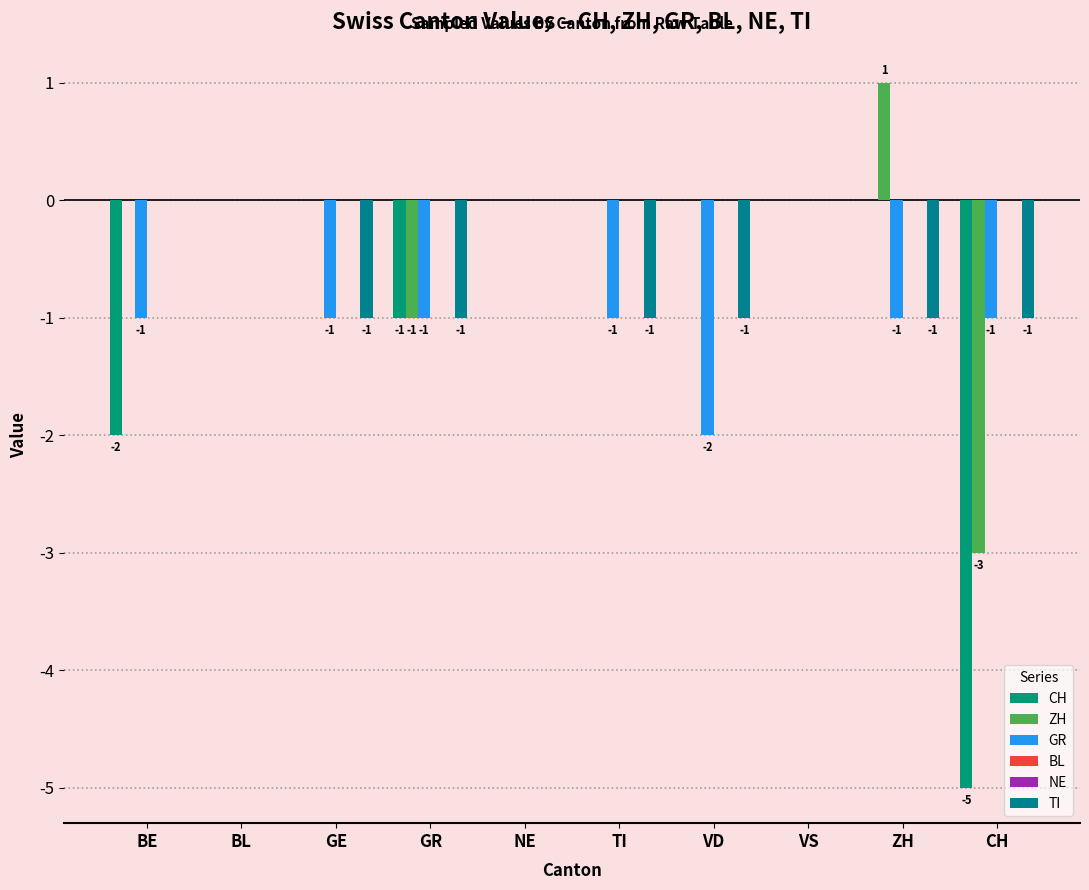

What is the minimum value for ZH?

-3